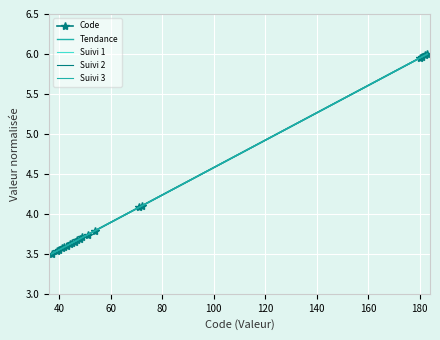

Which category has the lowest value across all series?

37